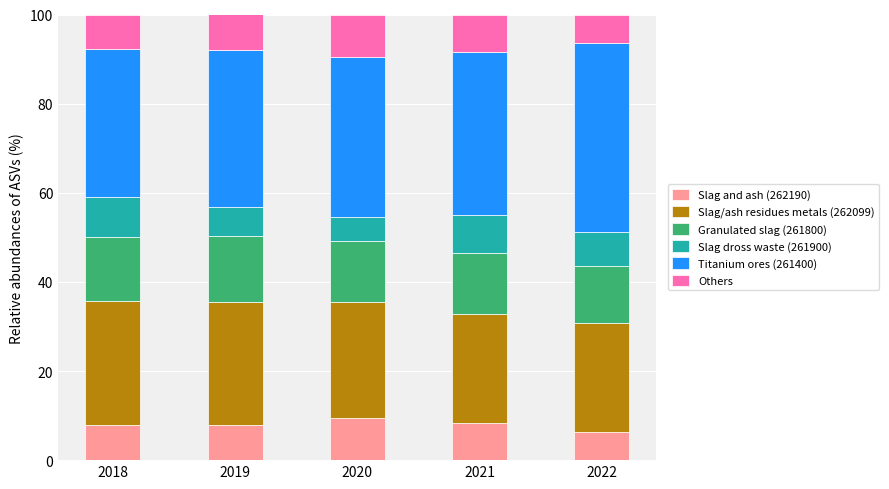

What is the total value across all series at 2018?

100.0